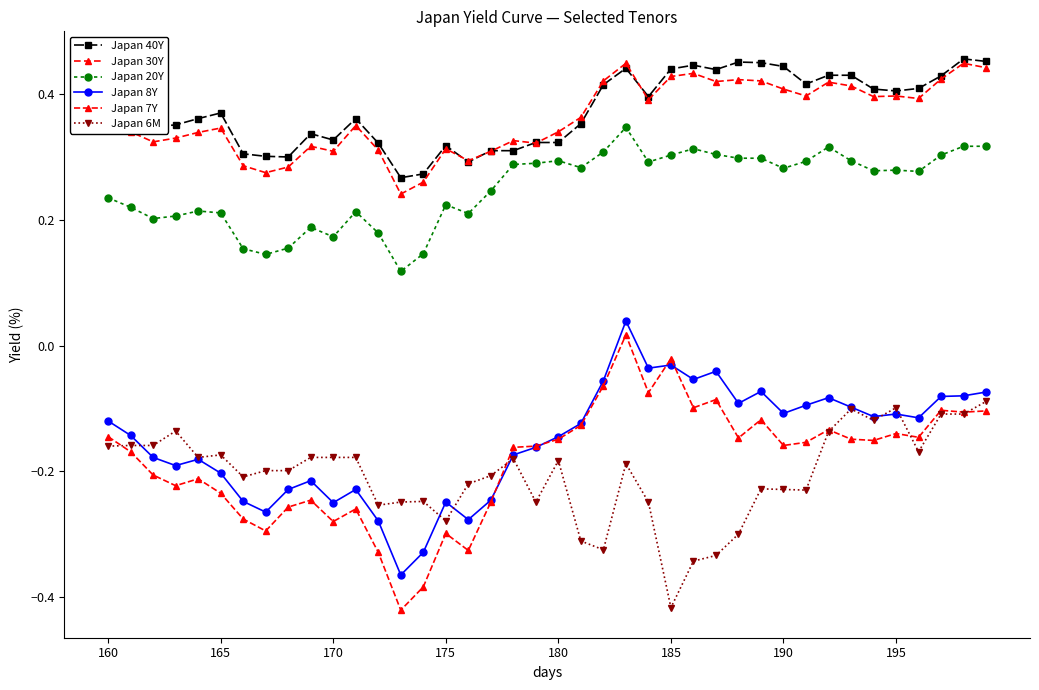

How many categories are shown in the chart?

40